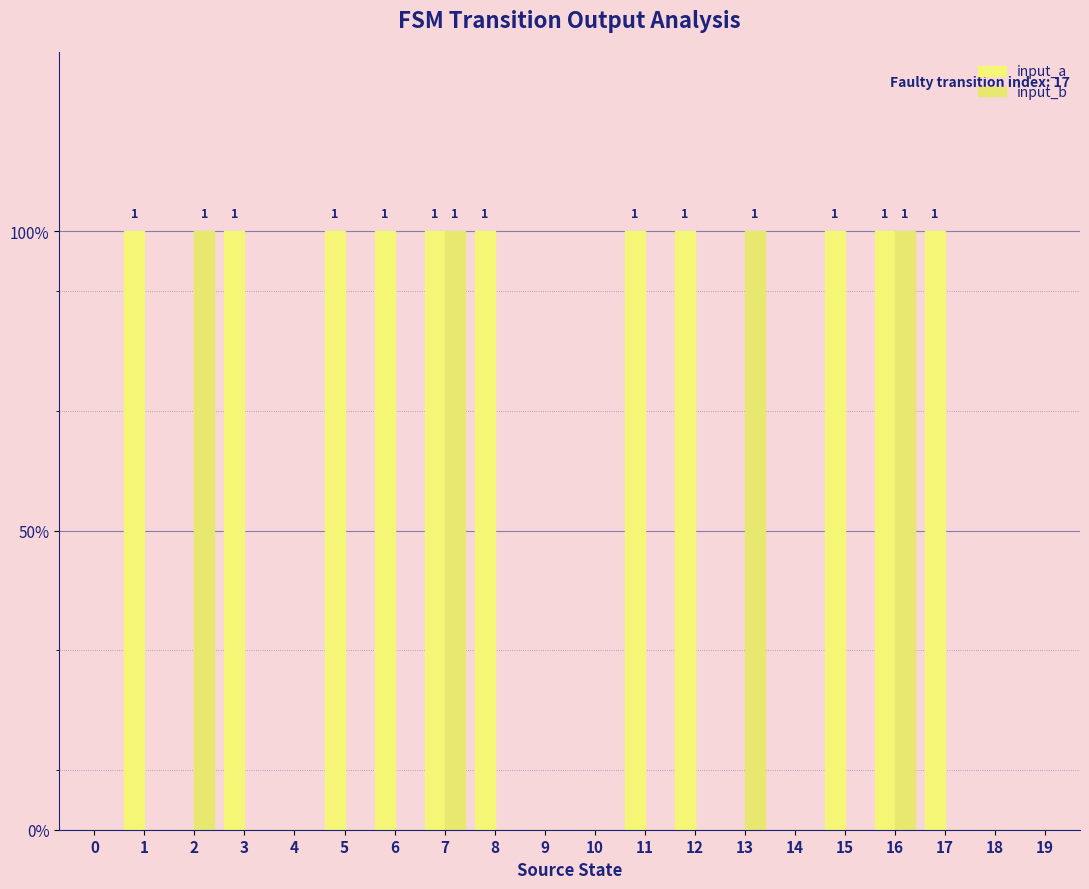

True or false: input_a has a value of 1 at 1.

True